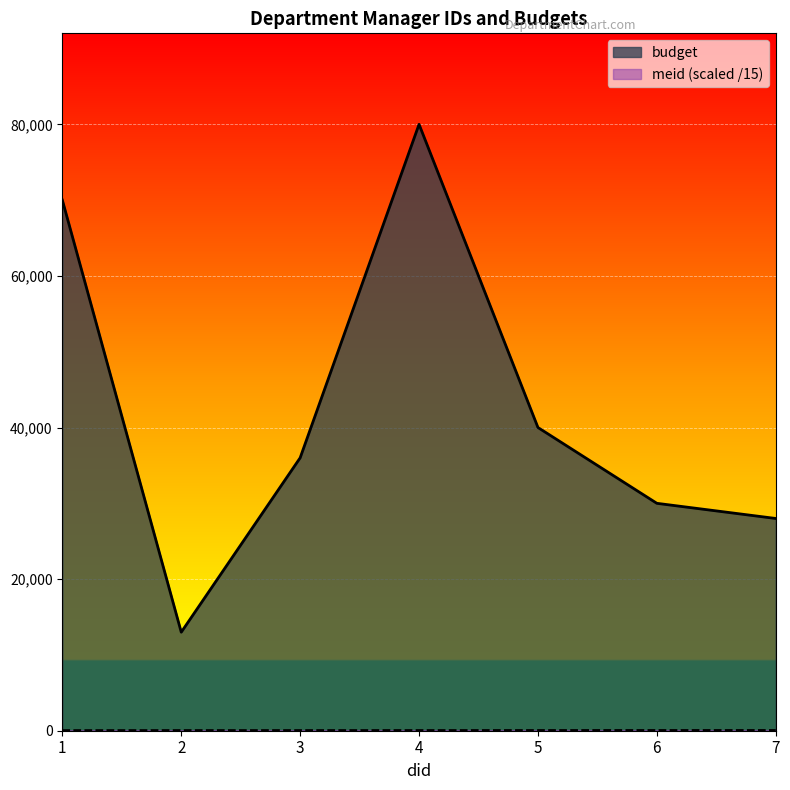

True or false: budget and meid cross at least once.

False